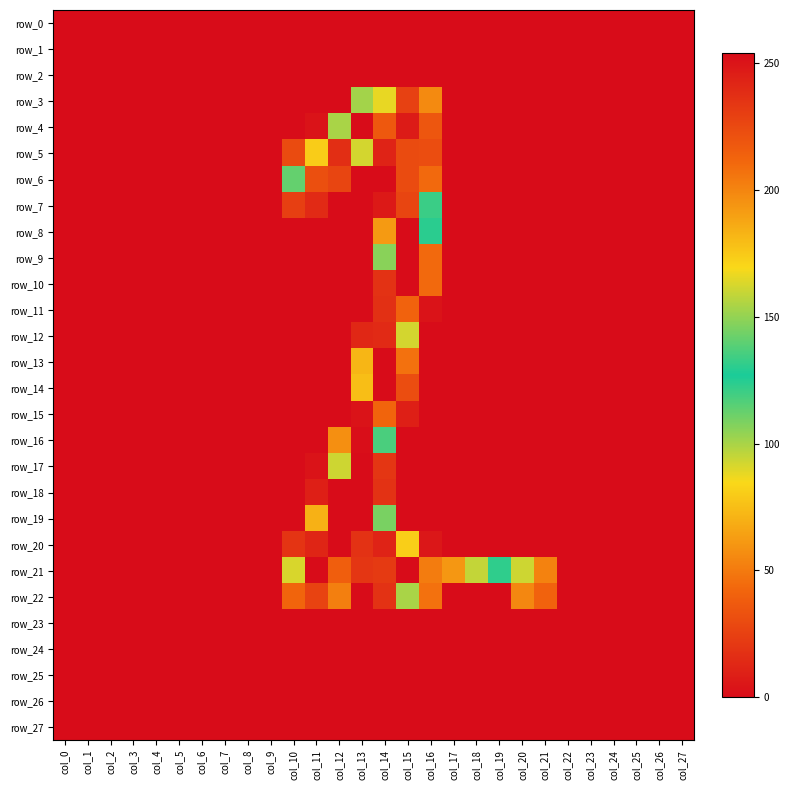

Rank the categories by row_16 value from highest to lowest.

col_13, col_14, col_12, col_0, col_1, col_2, col_3, col_4, col_5, col_6, col_7, col_8, col_9, col_10, col_11, col_15, col_16, col_17, col_18, col_19, col_20, col_21, col_22, col_23, col_24, col_25, col_26, col_27